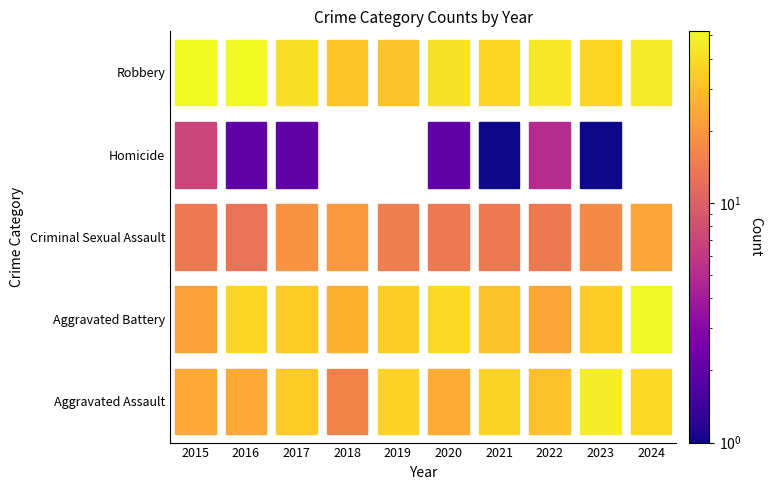

The value of Aggravated Battery at 2019 is 35. True or false?

True